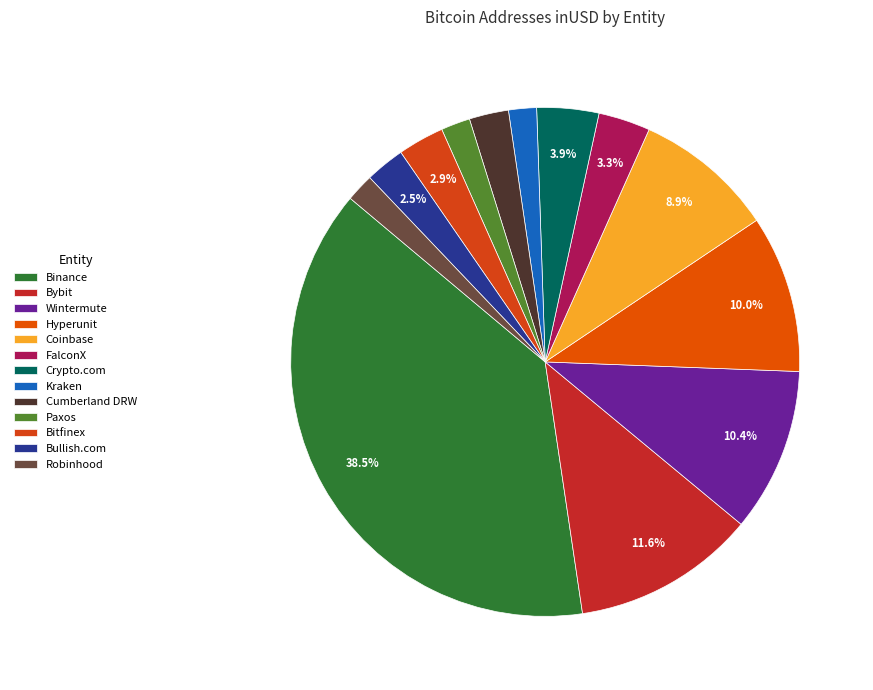

What is the change in value from Hyperunit to Bullish.com?

-4106163013.7